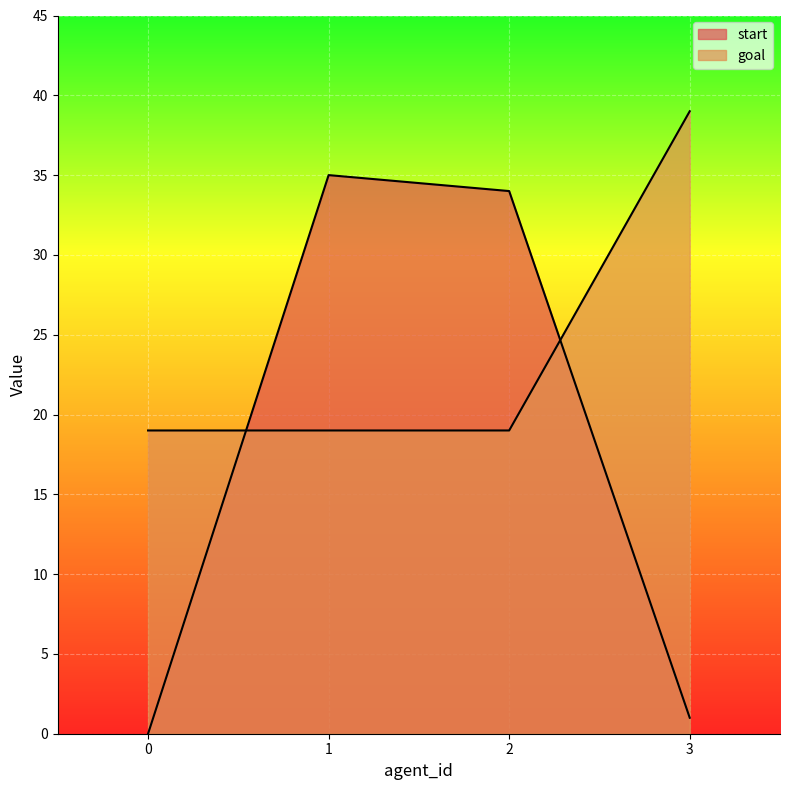

Rank the series at 0 from lowest to highest value.

start, goal